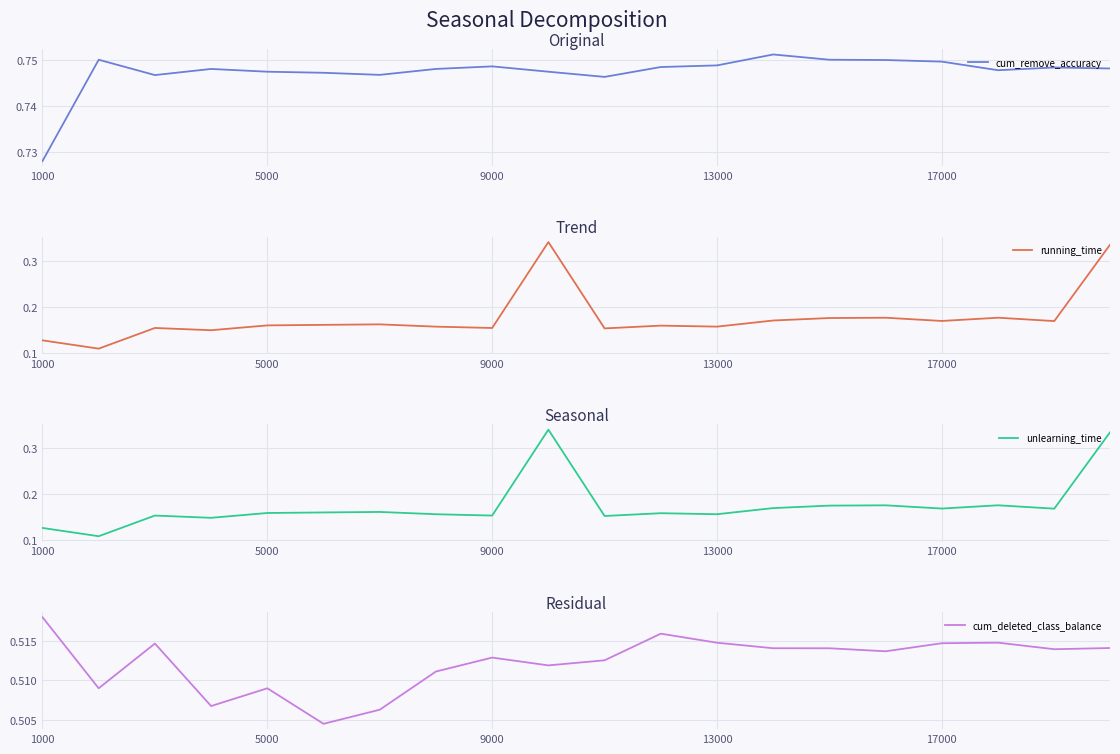

True or false: running_time and unlearning_time intersect in this chart.

False